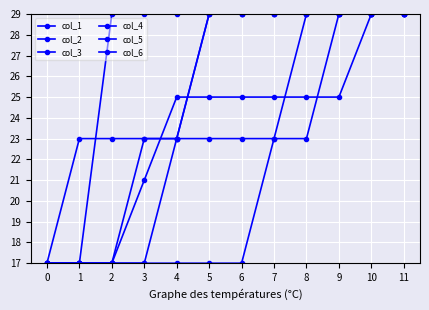

Is this an area chart (filled region under the line)?

No